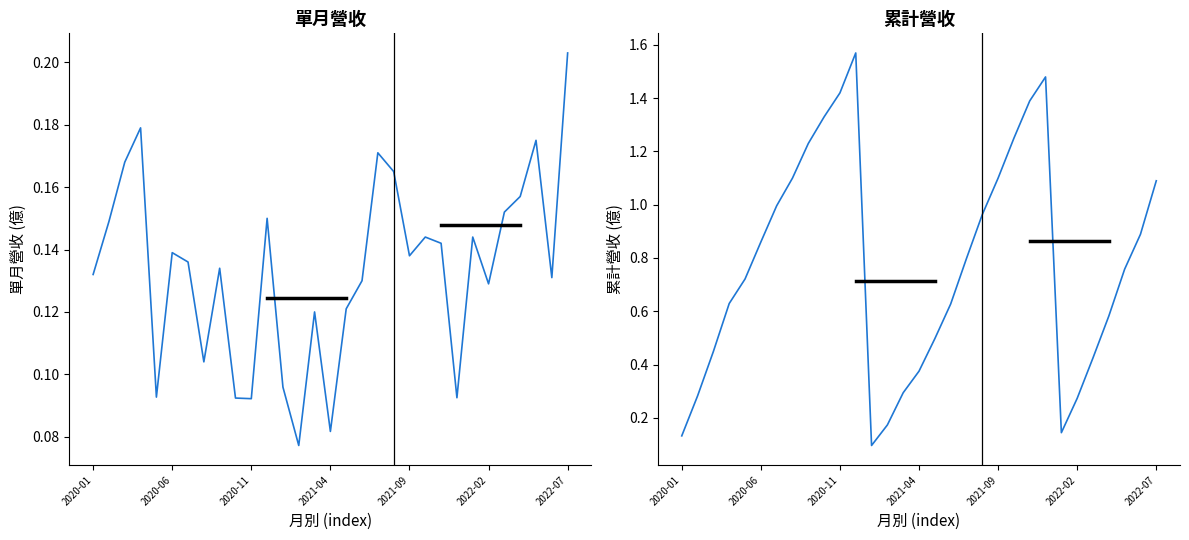

What is the smallest value displayed?

0.1